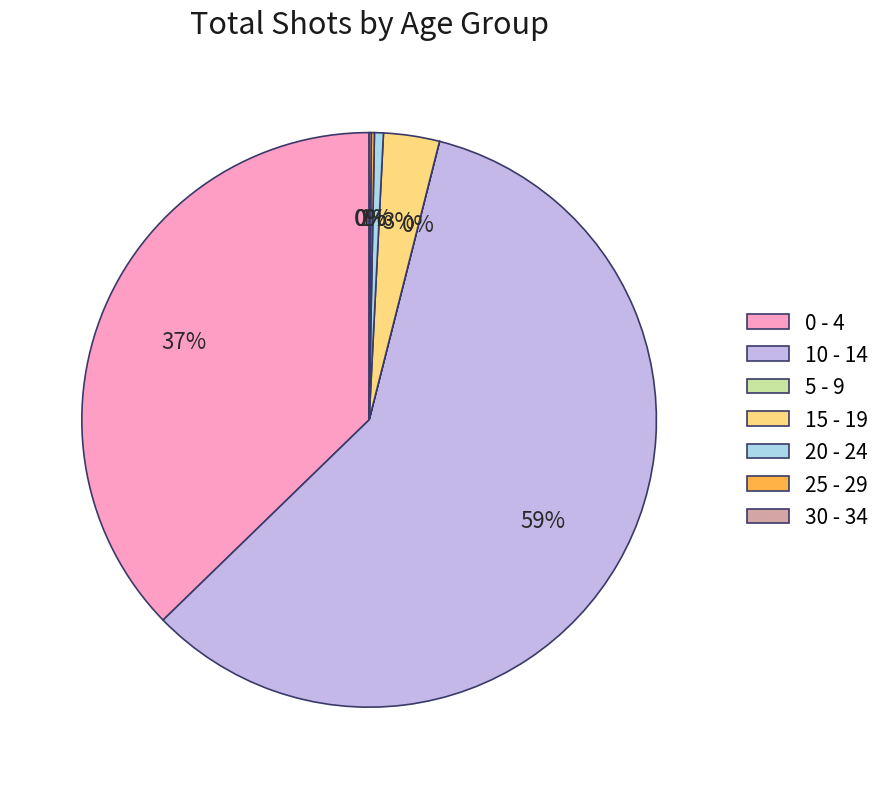

To the nearest percent, what is the combined percentage of 15 - 19 and 0 - 4?

40%